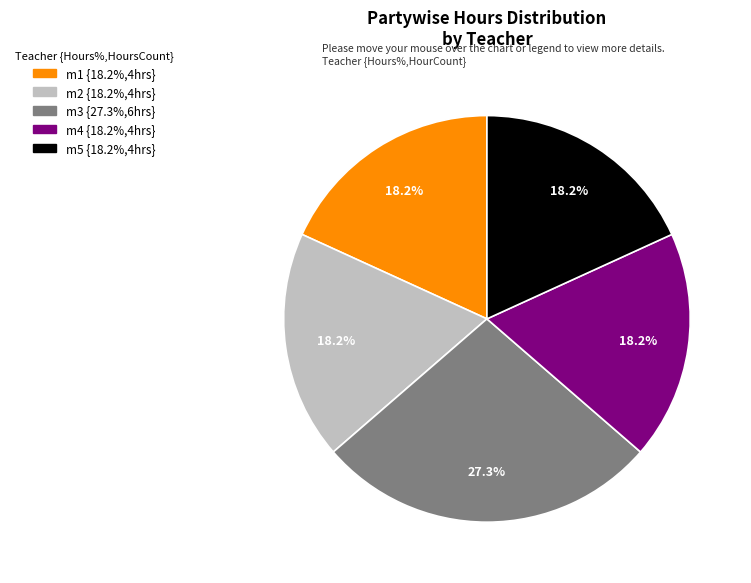

To the nearest percent, what percentage of the pie is m4?

18%